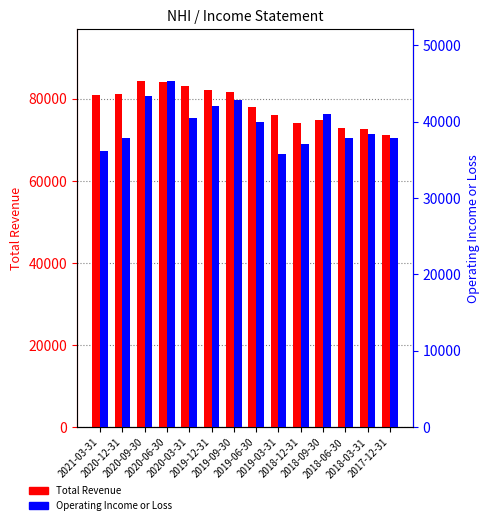

What value does the Total Revenue series have at 2019-06-30, to the nearest 100?

78100